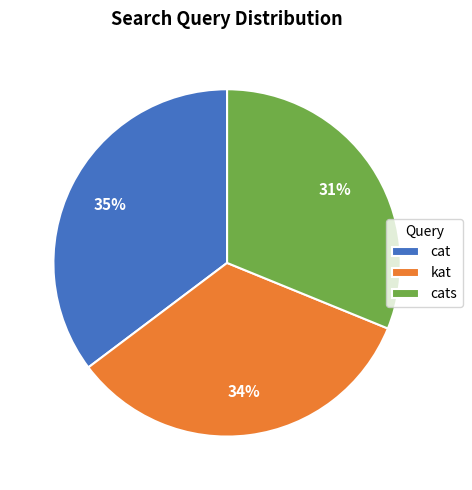

Between cats and kat, which is larger?

kat